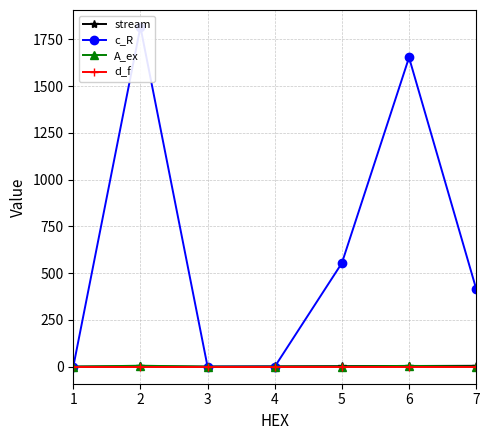

Where is c_R nearest to the value 907?

5